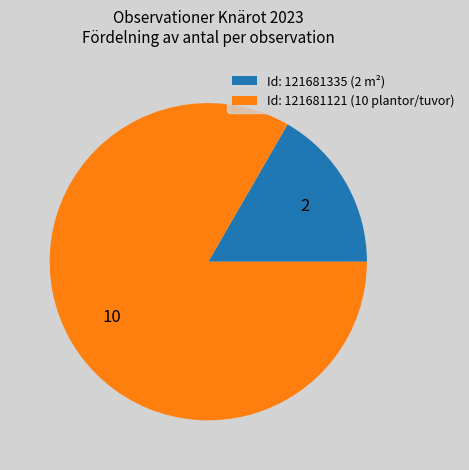

What is the ratio of the value at Id: 121681121 (10 plantor/tuvor) to the value at Id: 121681335 (2 m²)?

5.0